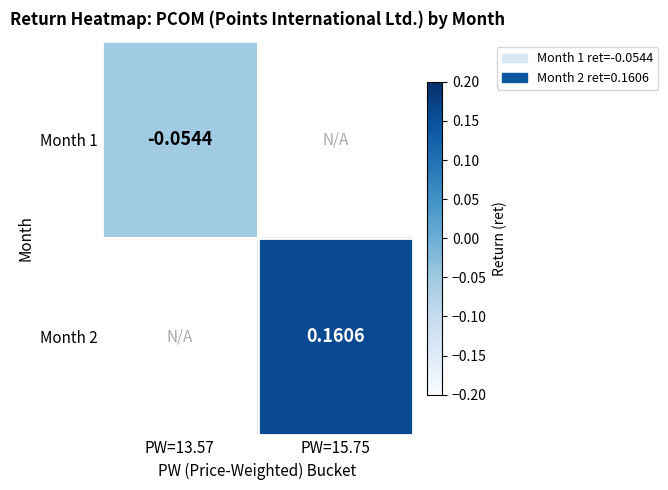

Is the value of Month 2 at PW=15.75 greater than the value of Month 1 at PW=13.57?

Yes